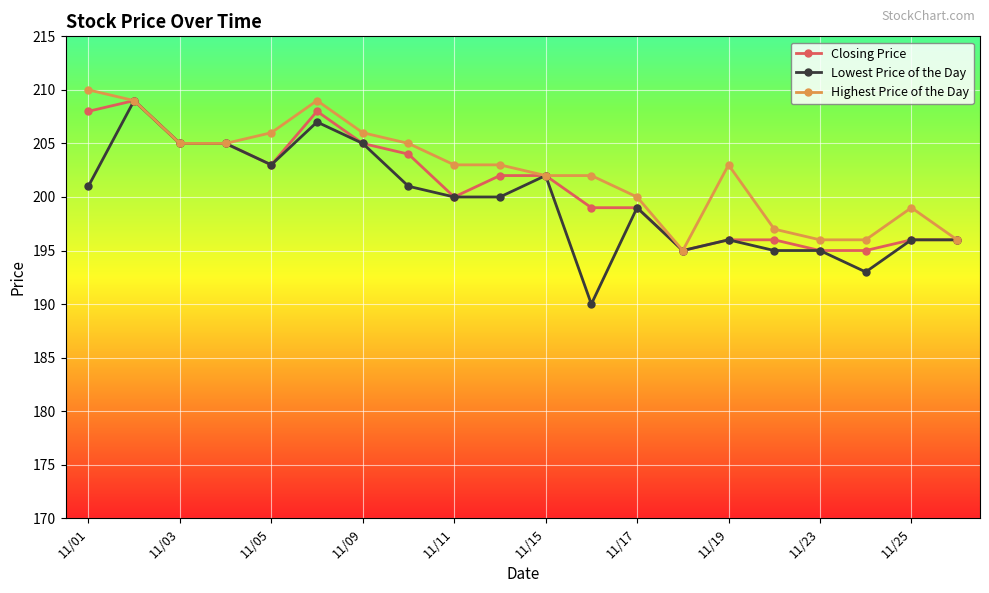

What is the smallest value displayed?

190